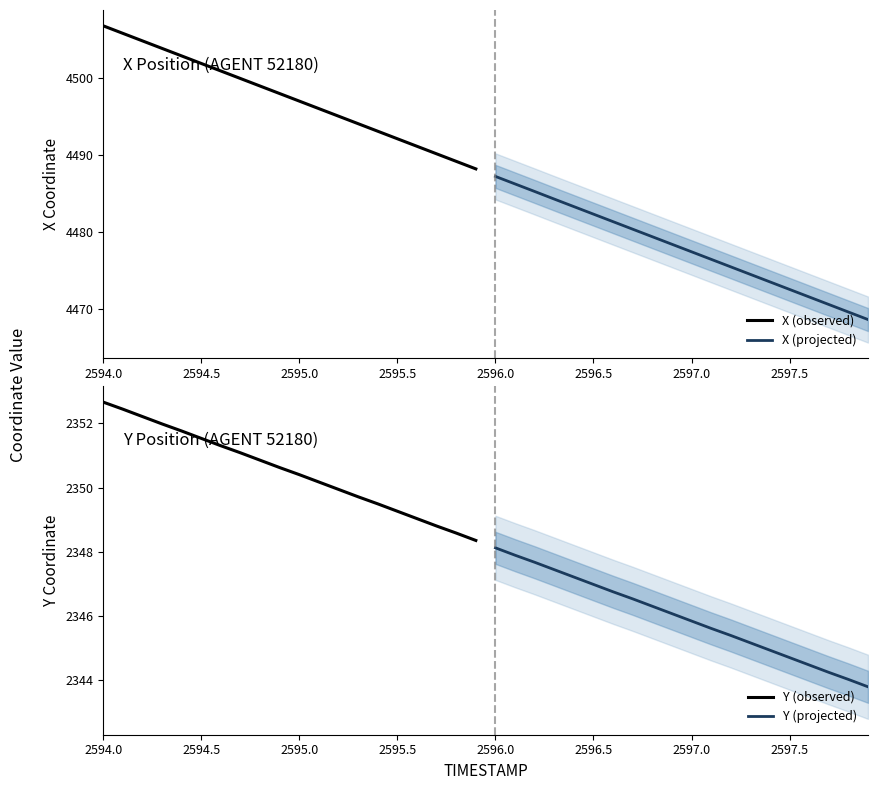

What is the minimum value for X (observed)?

4488.2